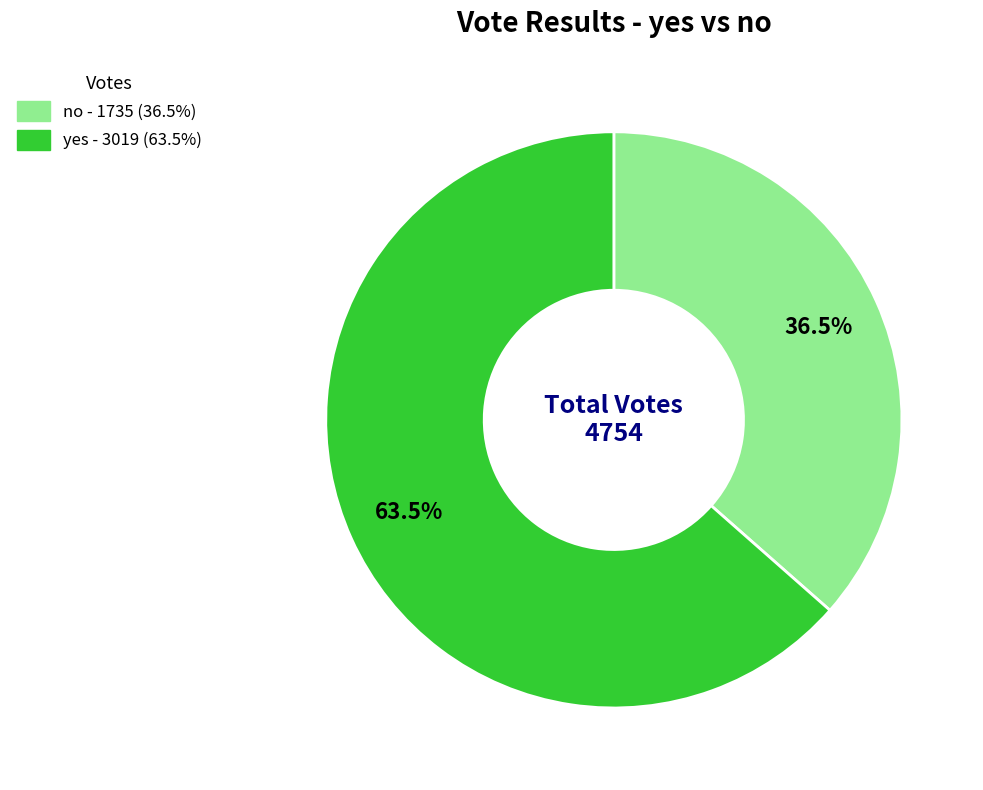

Which category has the smallest portion of the pie?

no